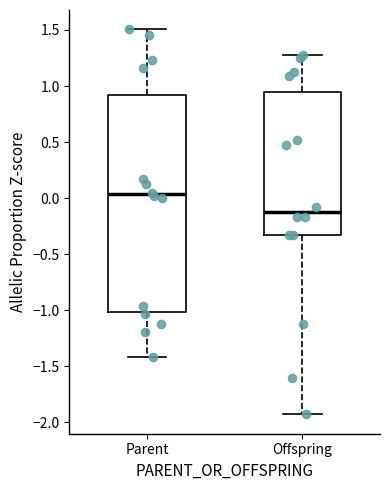

Where does the upper whisker of the box for Parent end on the y-axis? The values are not printed on the chart, so give them approximately, as read against the axis.

1.50